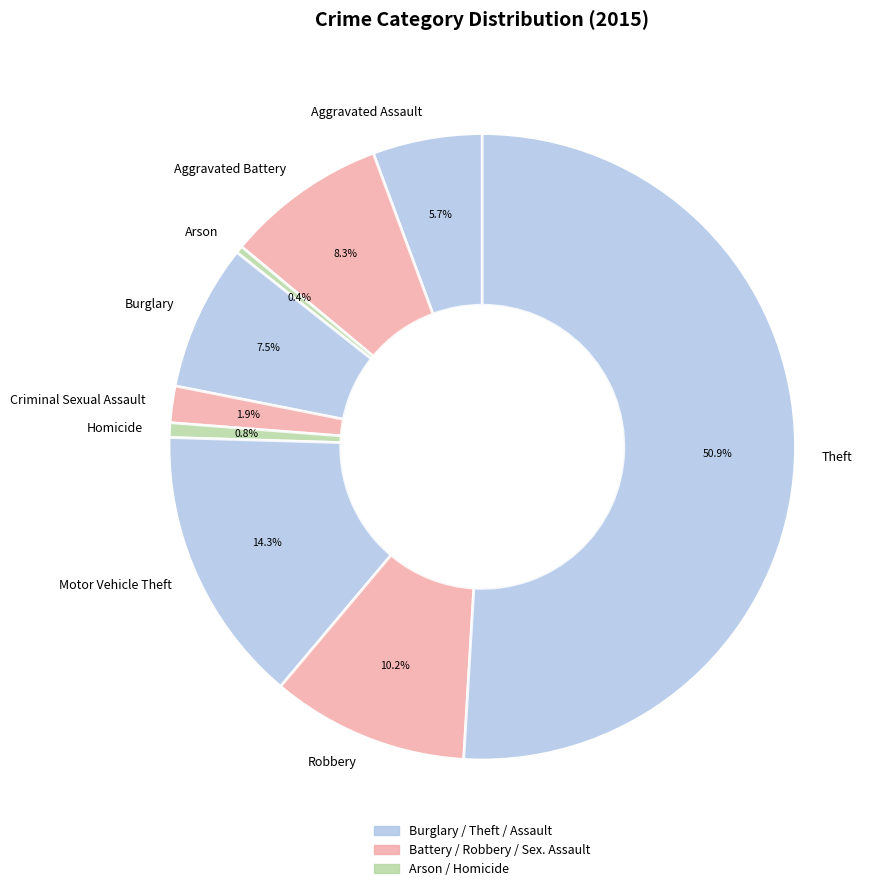

The Robbery slice represents 3% of the pie. True or false?

False